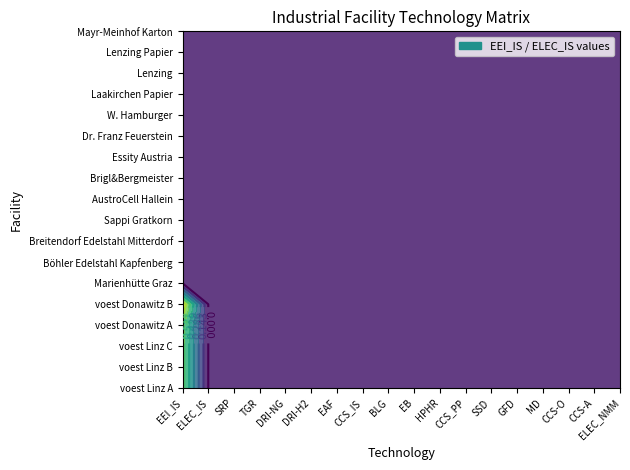

Between voest Linz A and voest Linz B, which is larger?

voest Linz A